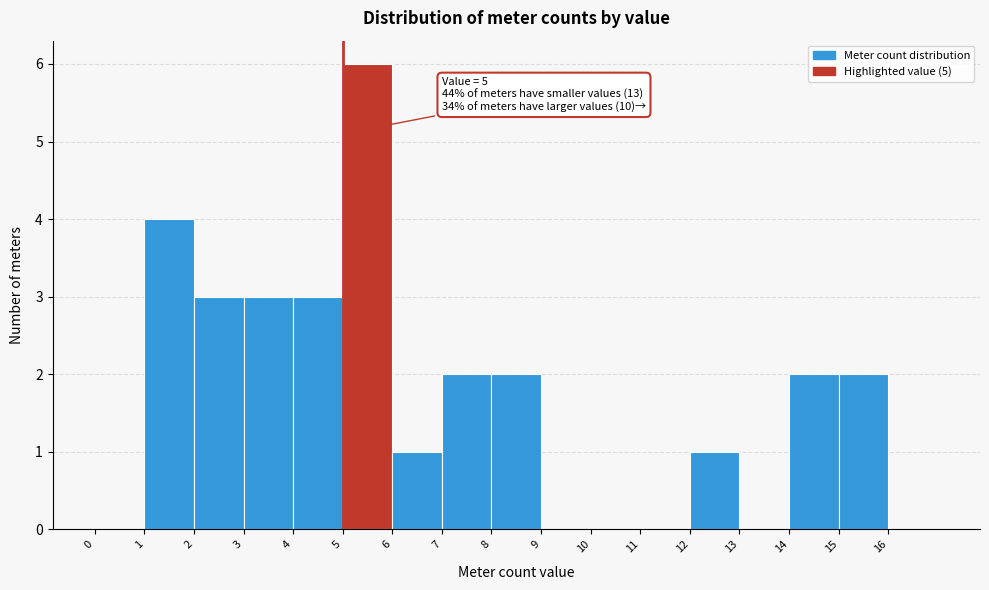

Over which range of the x-axis is the bar tallest?

5 to 6